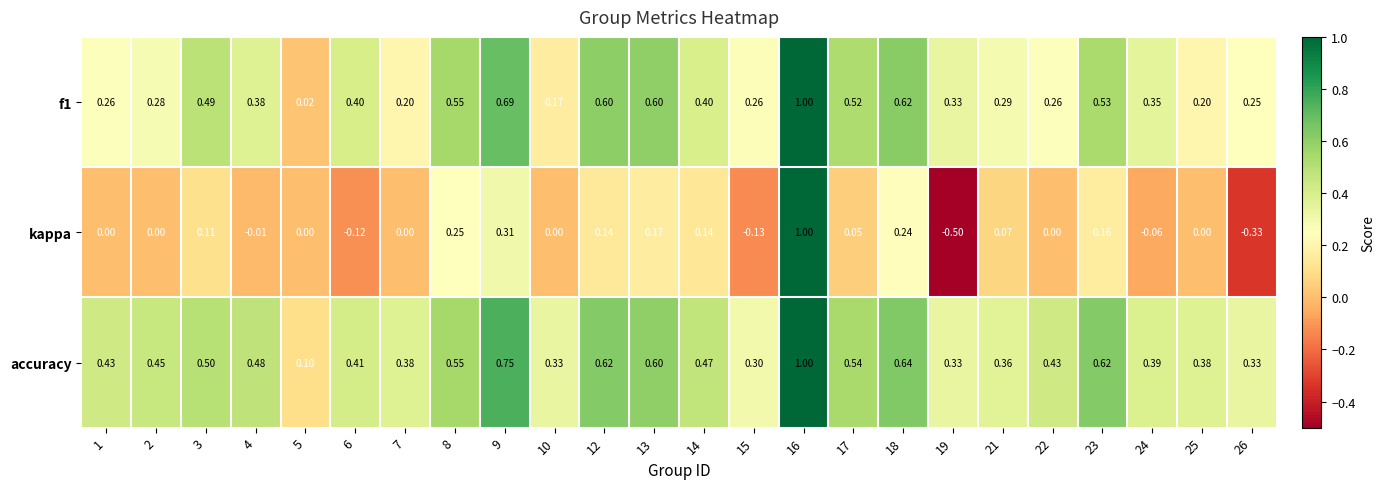

Which series has the widest spread of values?

kappa